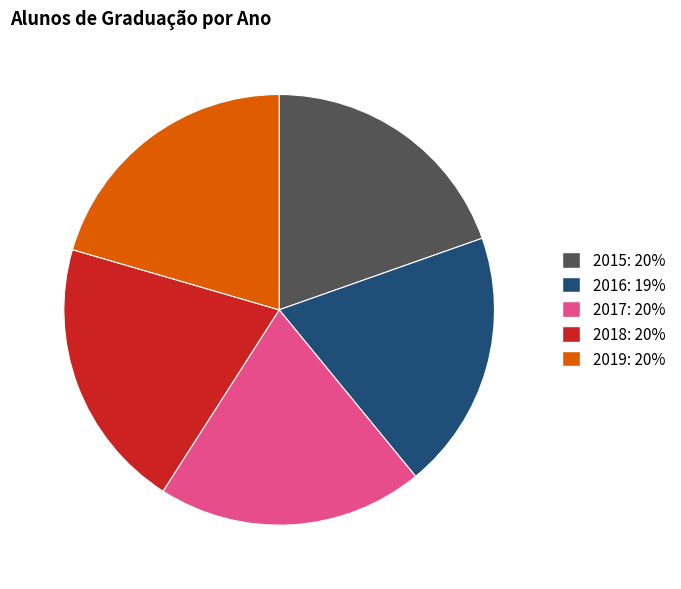

True or false: 2019 accounts for 26% of the total.

False